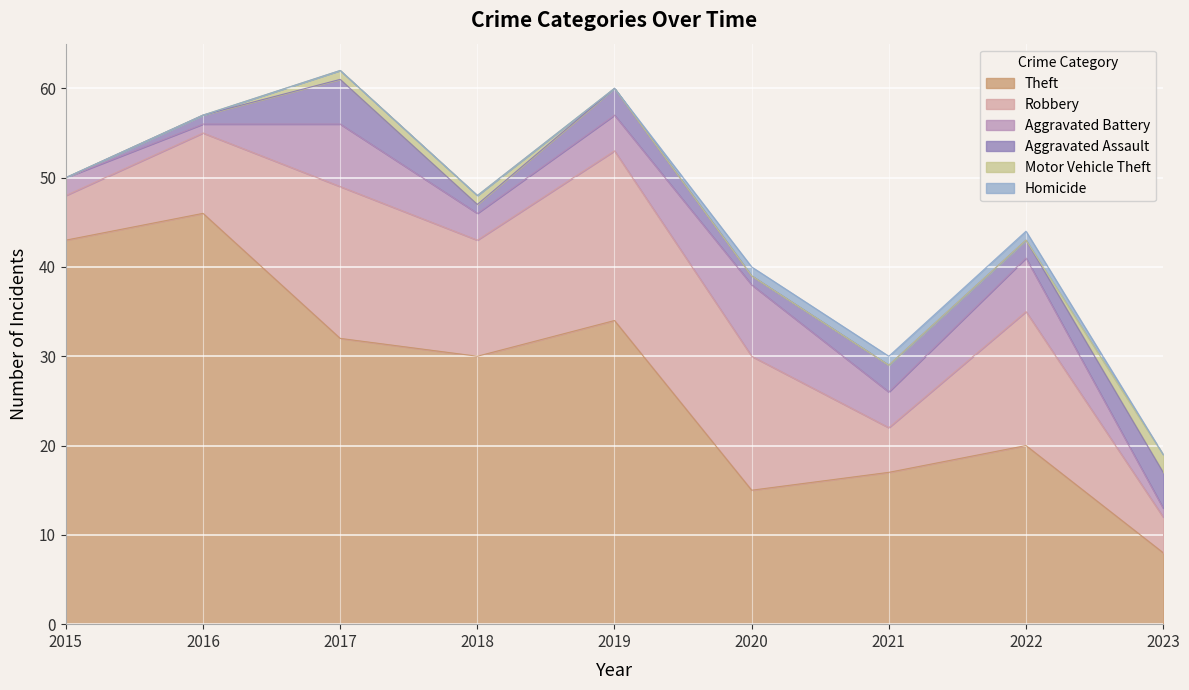

Count the number of categories in the chart.

9